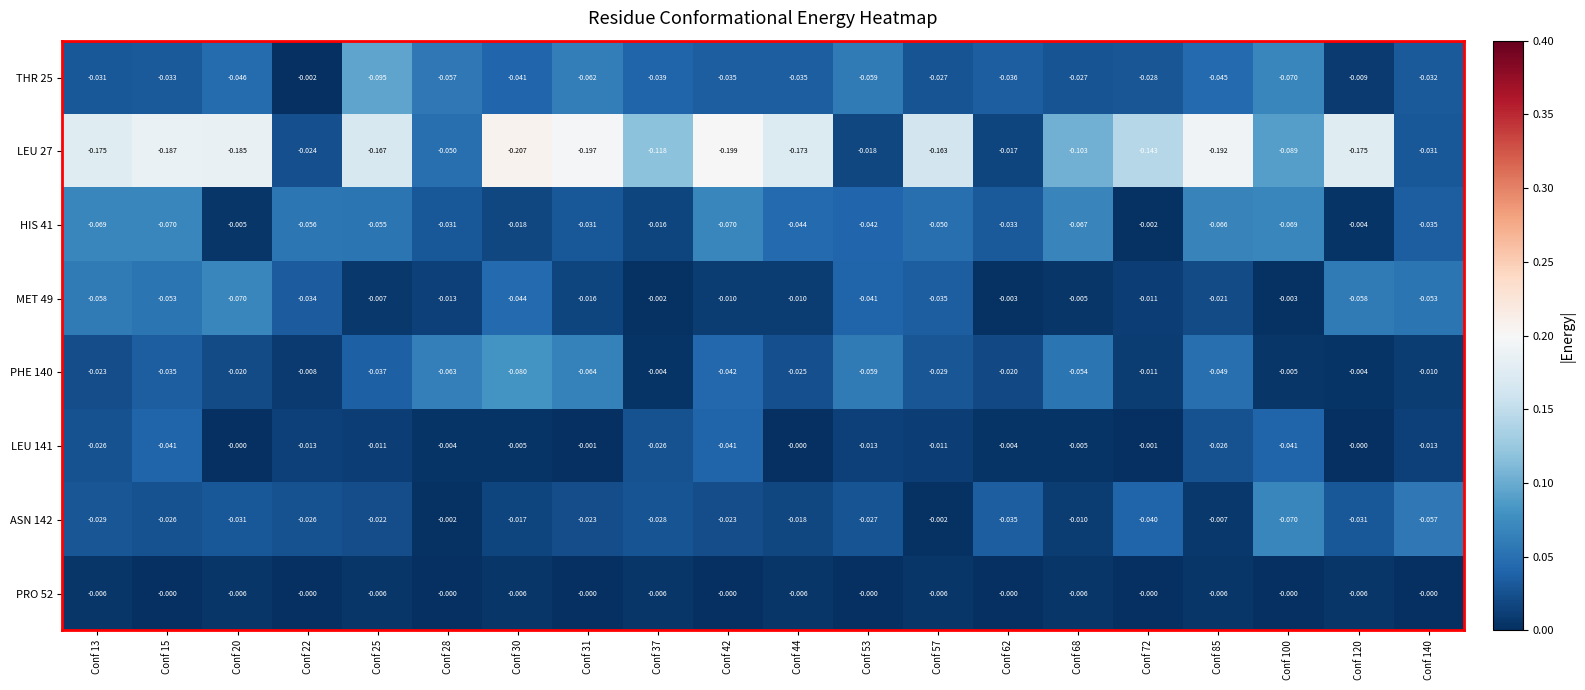

Is the value of PRO 52 at Conf 57 greater than the value of MET 49 at Conf 62?

No